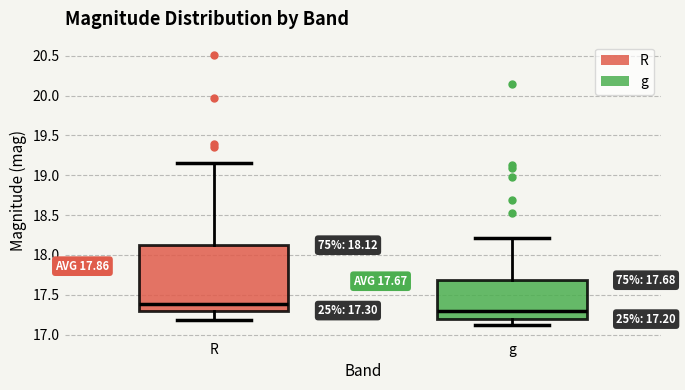

Which box is the tallest, from its lower edge to its upper edge?

R